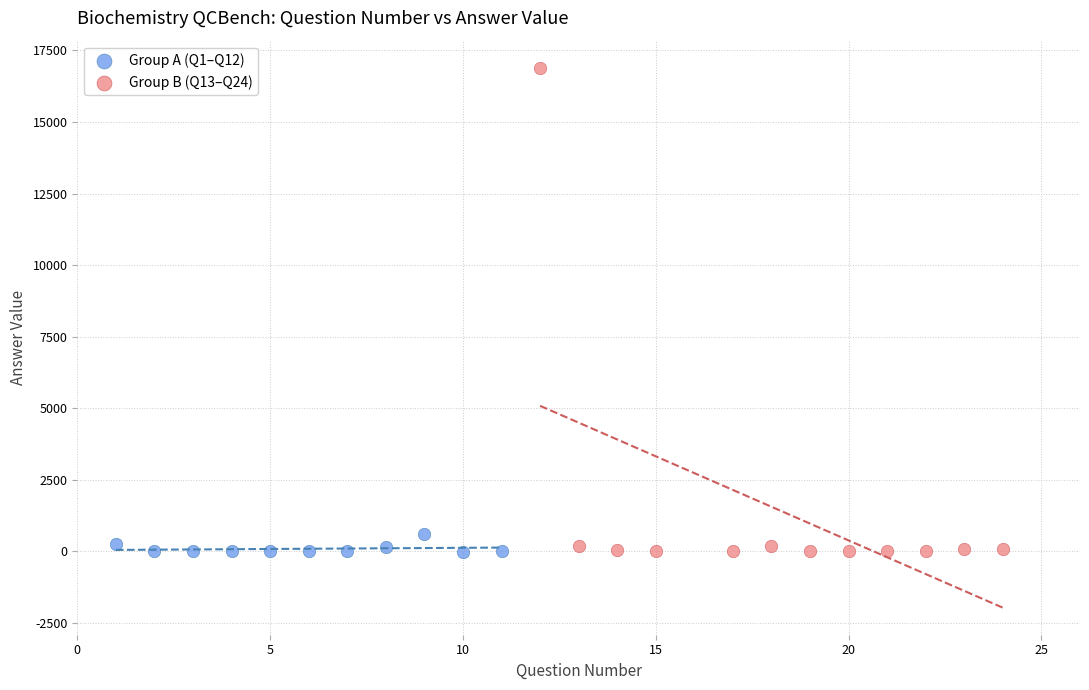

Which series has the widest spread of Y values?

Group B (Q13–Q24)